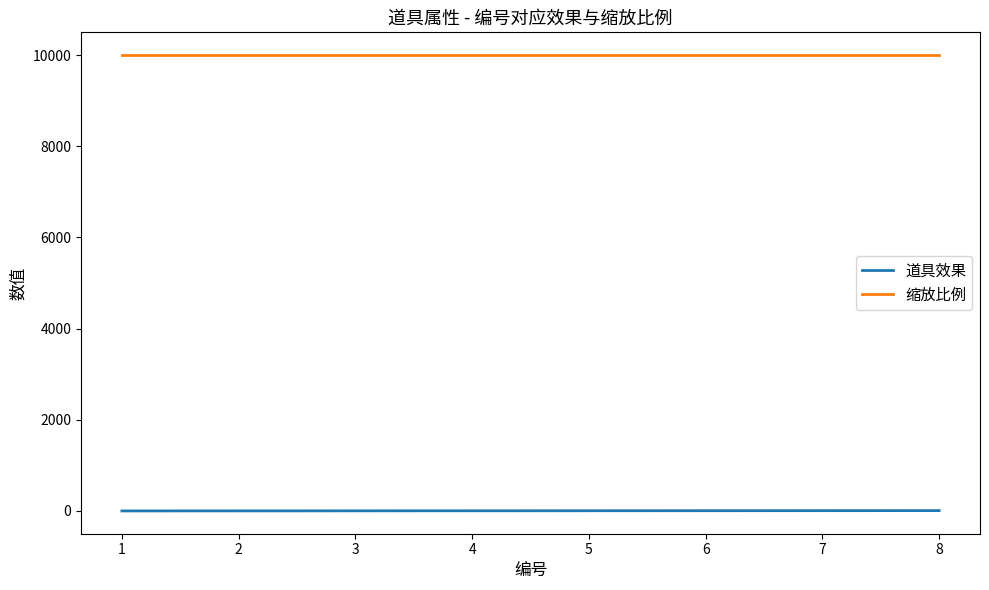

What is the maximum value shown in the chart?

10000